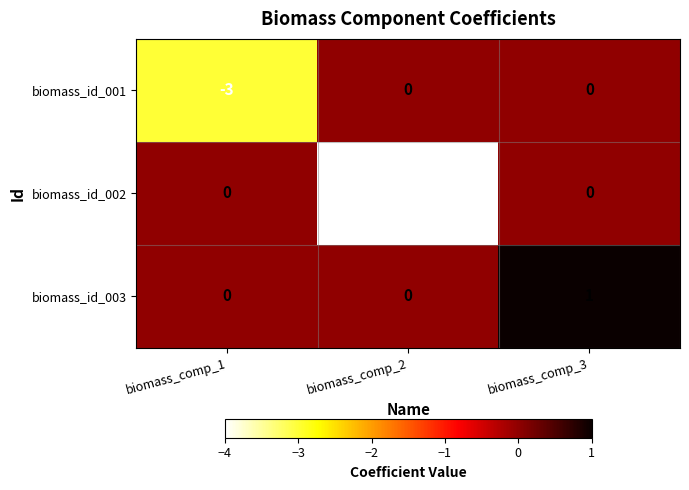

What is the difference between the maximum and minimum values in the biomass_id_001 series?

3